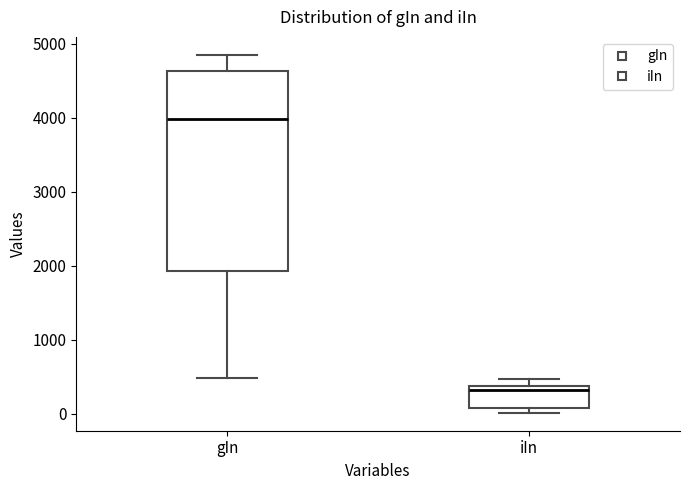

Reading left to right, transcribe this box plot: for each box, give where its median line is, the range the box spans, and where its two whiskers end, as read against the y-axis. The values are not printed on the chart, so give them approximately, as read against the axis.

gIn: median 4000, box 1900 to 4600, whiskers 500 to 4900
iIn: median 300, box 100 to 400, whiskers 0 to 500